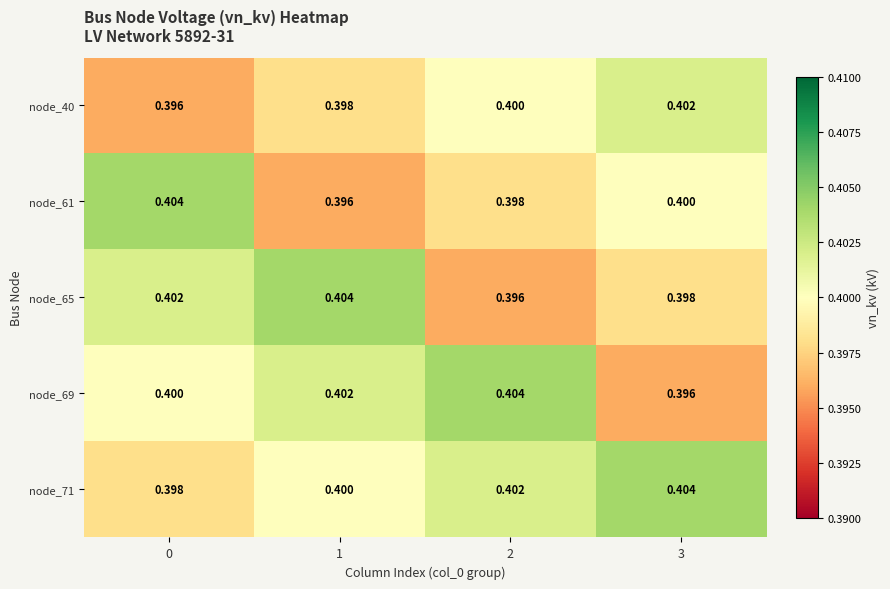

Is the value of node_40 at 3 greater than the value of node_71 at 0?

Yes